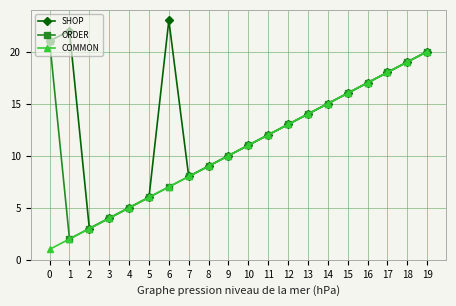

What is the difference between the maximum and minimum values in the SHOP series?

20